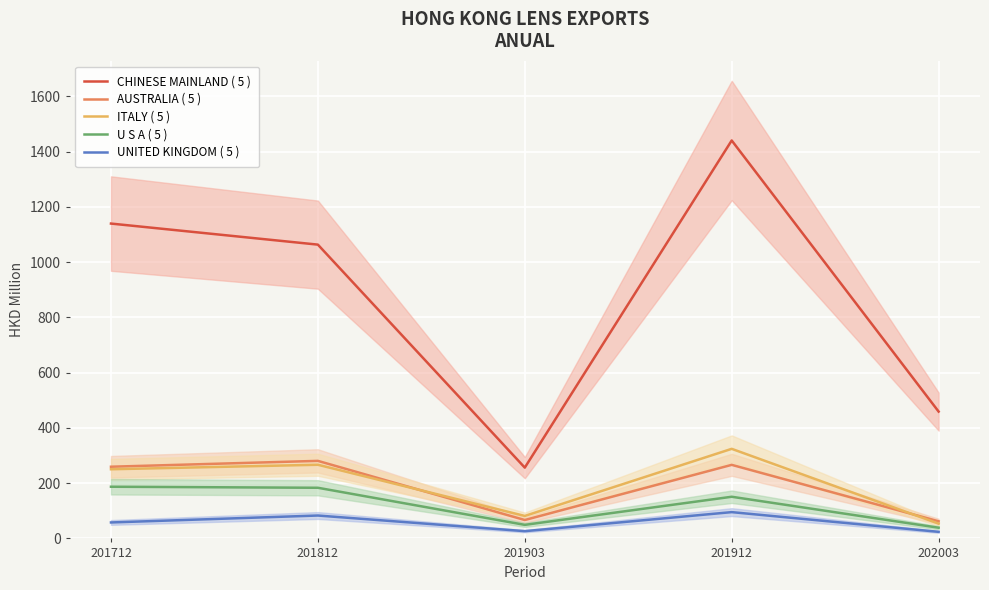

Rank the series by their maximum value, from lowest to highest.

UNITED KINGDOM ( 5 ), U S A ( 5 ), AUSTRALIA ( 5 ), ITALY ( 5 ), CHINESE MAINLAND ( 5 )